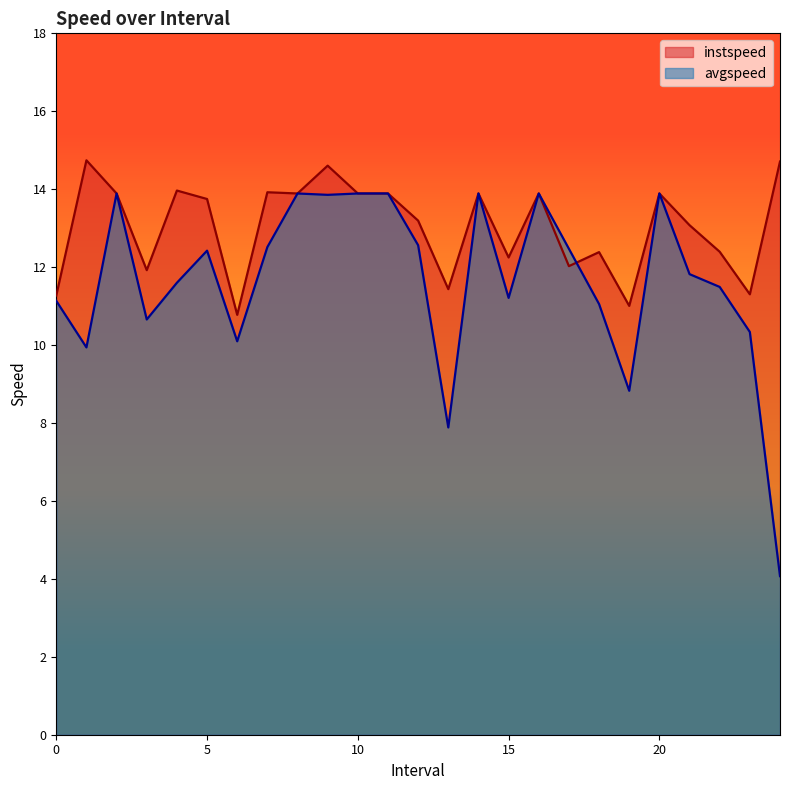

Which series has the widest spread of values?

avgspeed